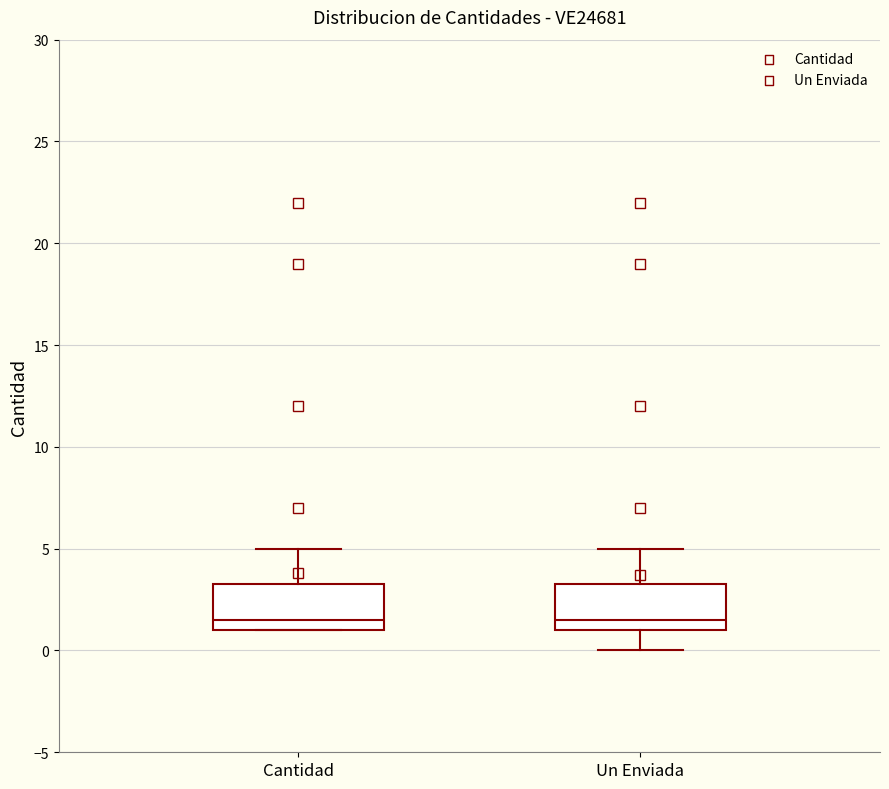

Reading left to right, read every box against the y-axis: the position of its median line, the range the box covers, and the ends of its whiskers. The values are not printed on the chart, so give them approximately, as read against the axis.

Cantidad: median 1.5, box 1.0 to 3.5, whiskers 1.0 to 5.0
Un Enviada: median 1.5, box 1.0 to 3.5, whiskers 0.0 to 5.0